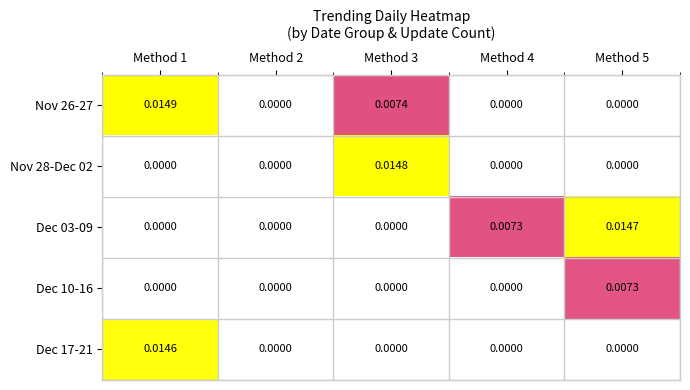

How many categories are shown in the chart?

5